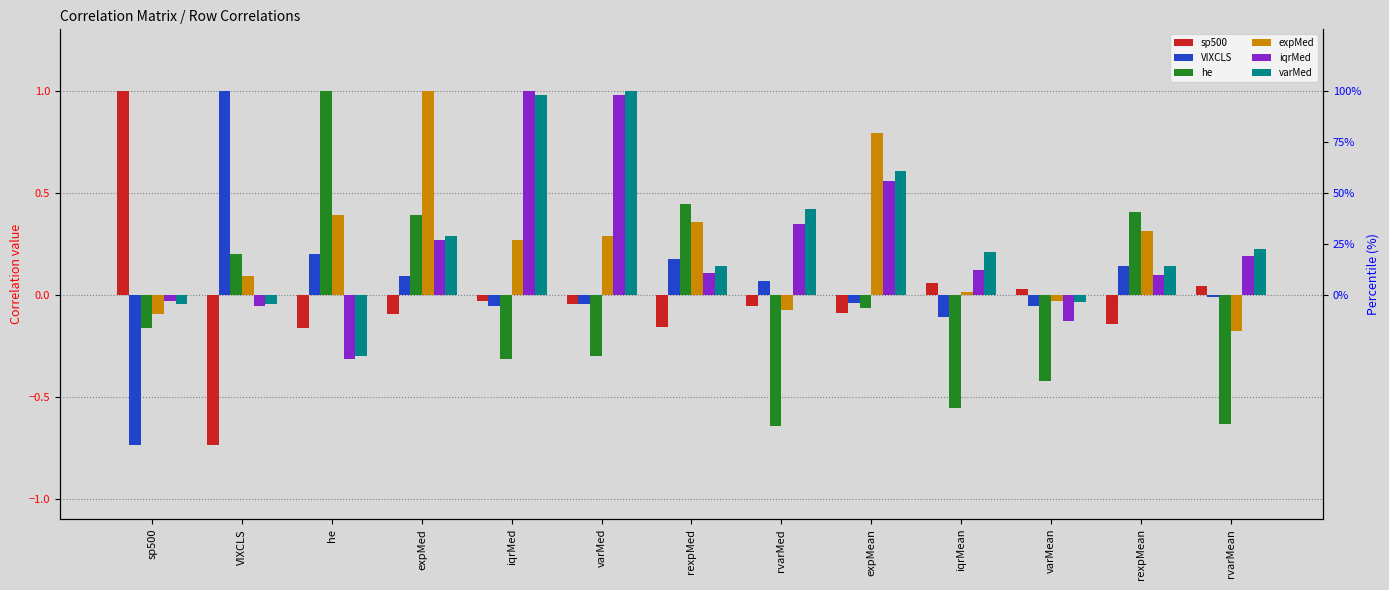

What is the average value of the expMed series?

0.2